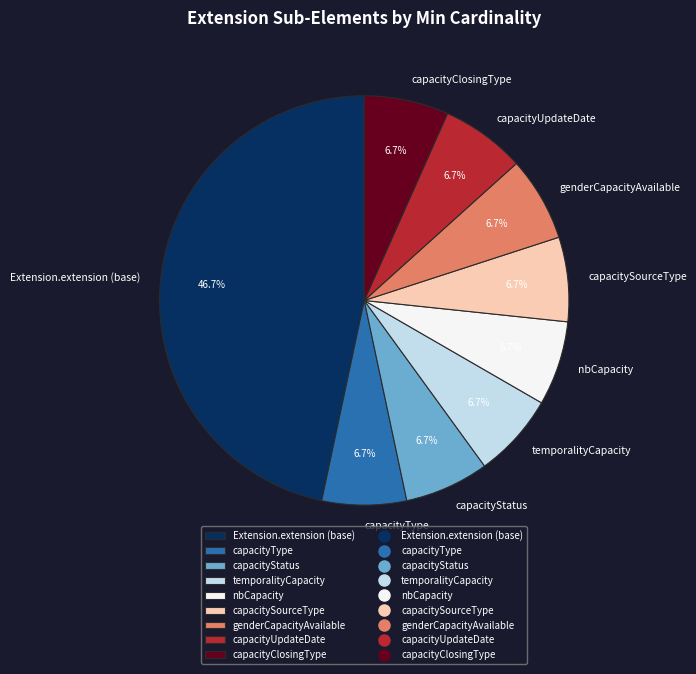

Is the sum of genderCapacityAvailable and Extension.extension (base) greater than half?

Yes